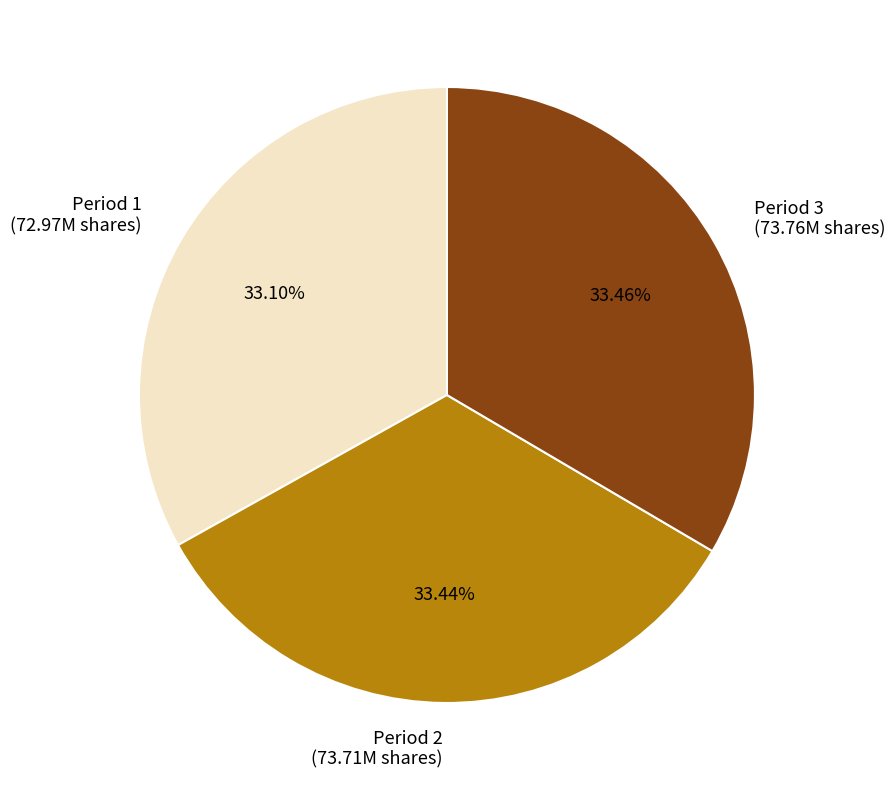

Approximately how many times larger is the value at Period 2 compared to Period 1?

1.0